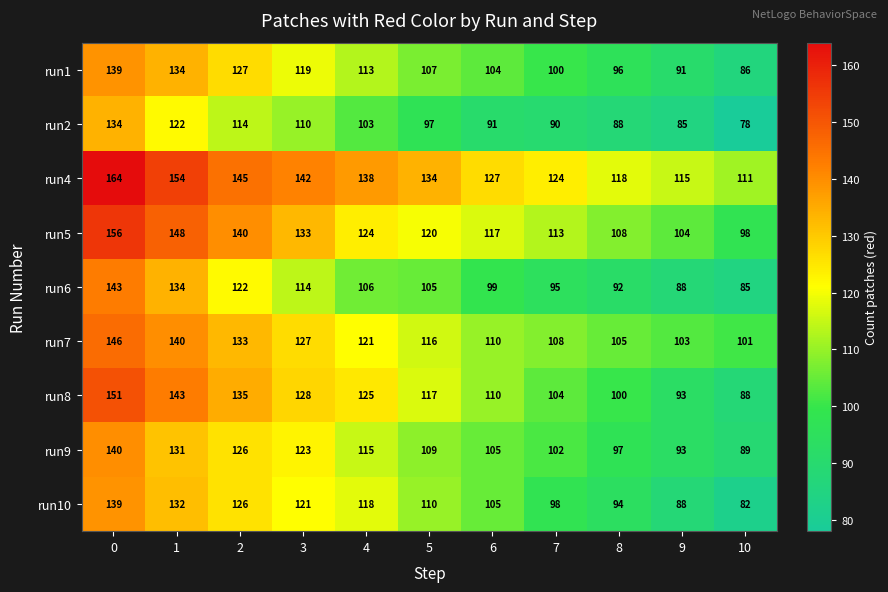

Count the number of categories in the chart.

11